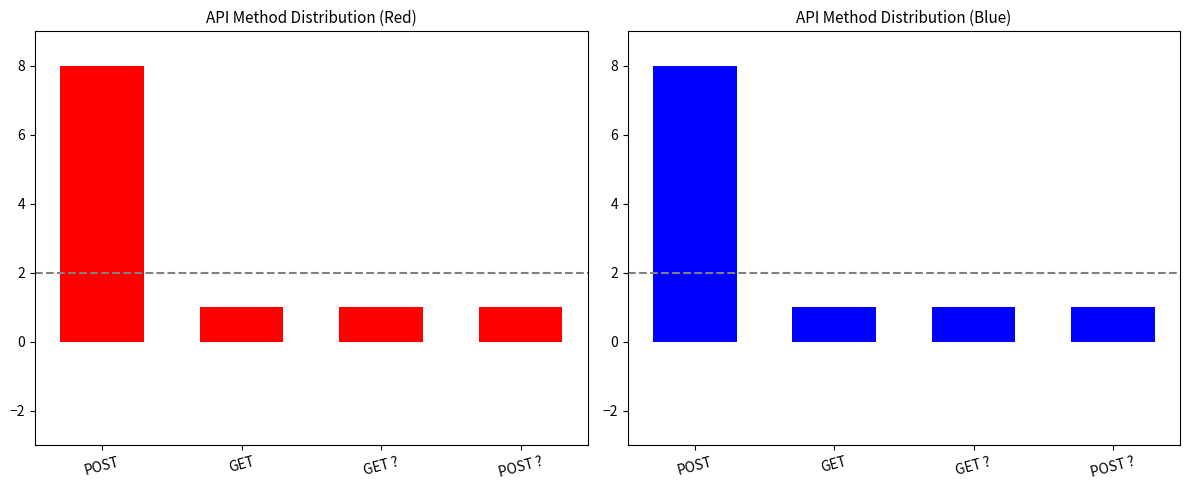

What is the ratio of the value at POST to the value at GET ??

8.0